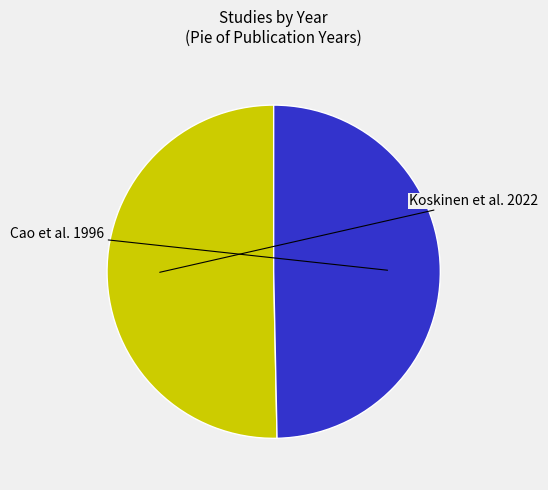

Is there a majority slice in this chart?

Yes